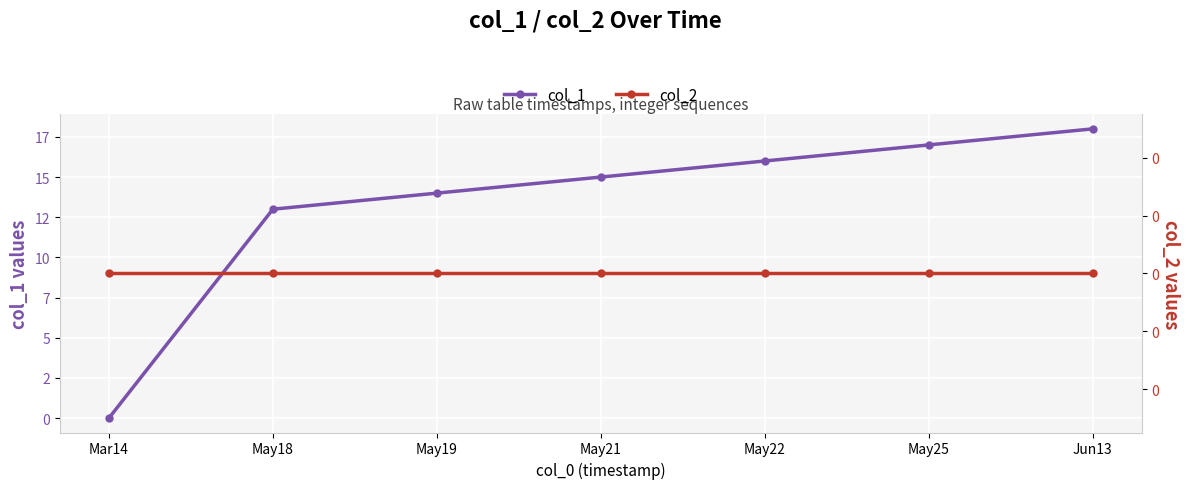

What position from the right is Jun13?

1